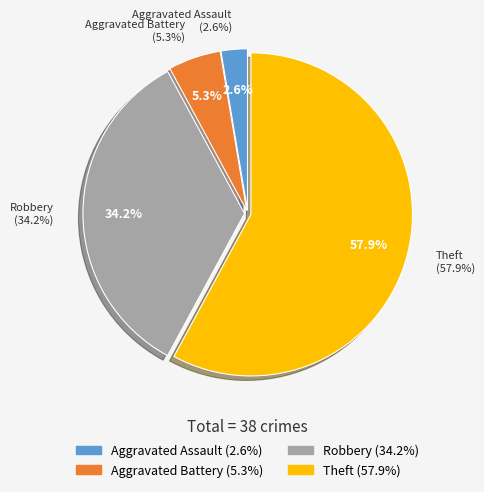

What is the majority slice?

Theft